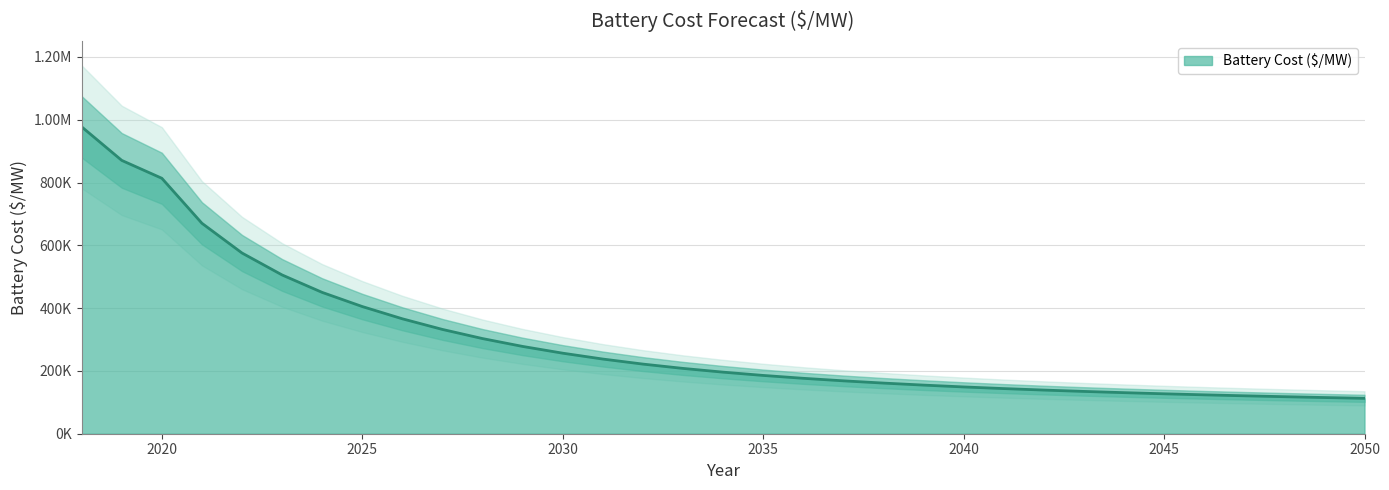

Does the chart display data point markers on the line(s)?

No